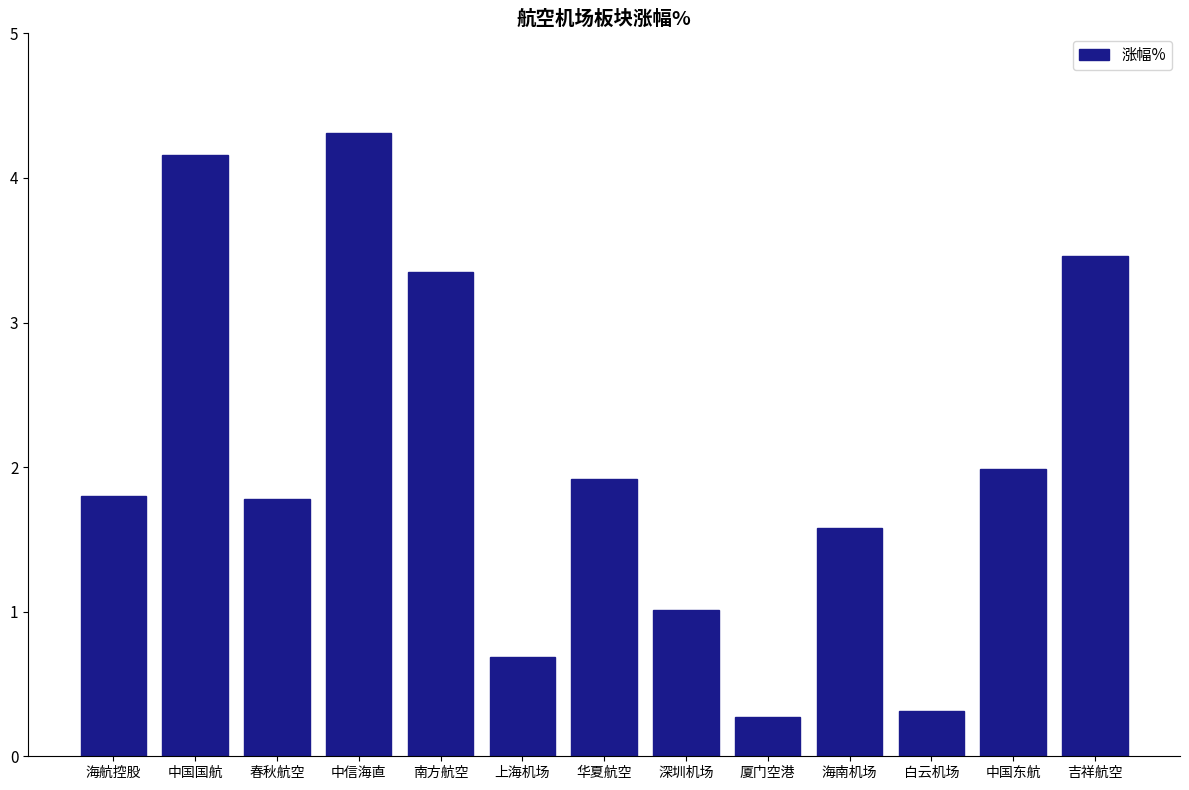

How many bars are there in total?

13